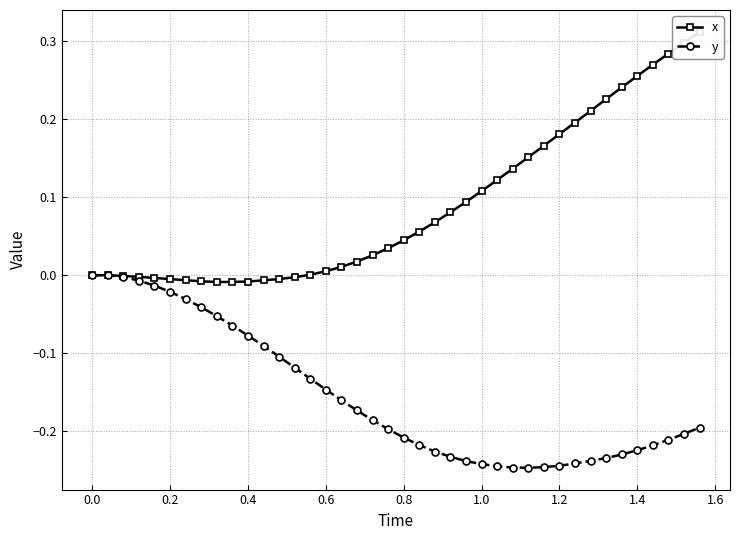

True or false: x and y intersect in this chart.

False